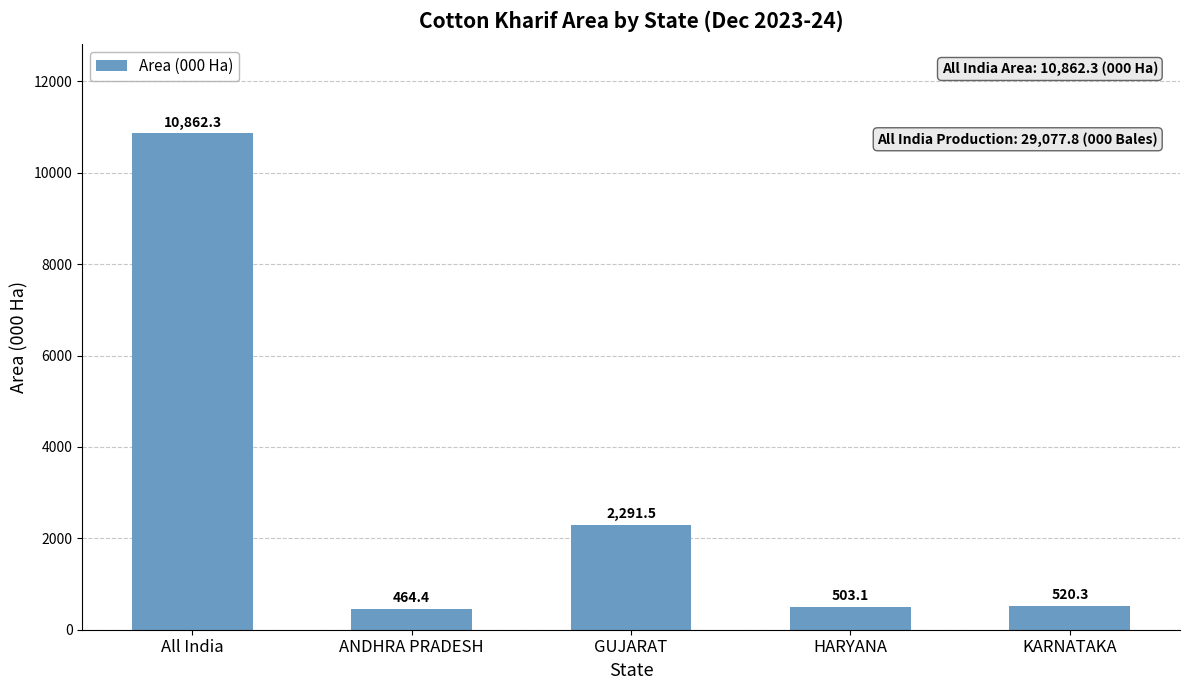

What is the change in value from All India to KARNATAKA?

-10342.0